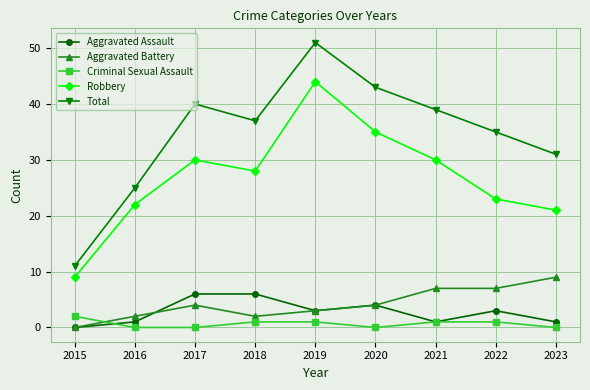

What is the value of the Robbery point at the 6th from the left?

35